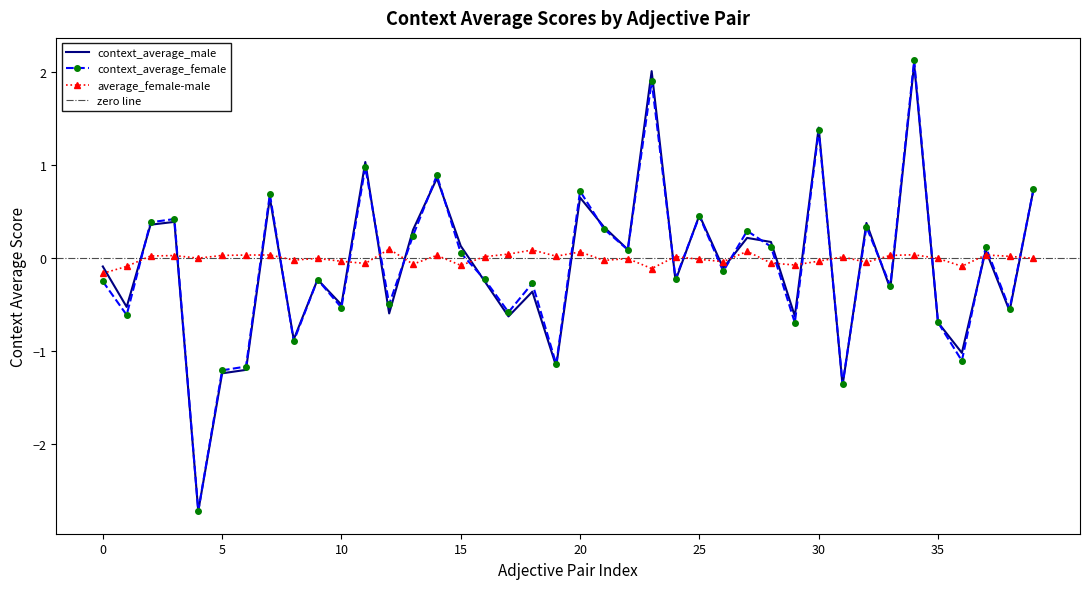

What is the sum of all average_female-male values?

-0.2